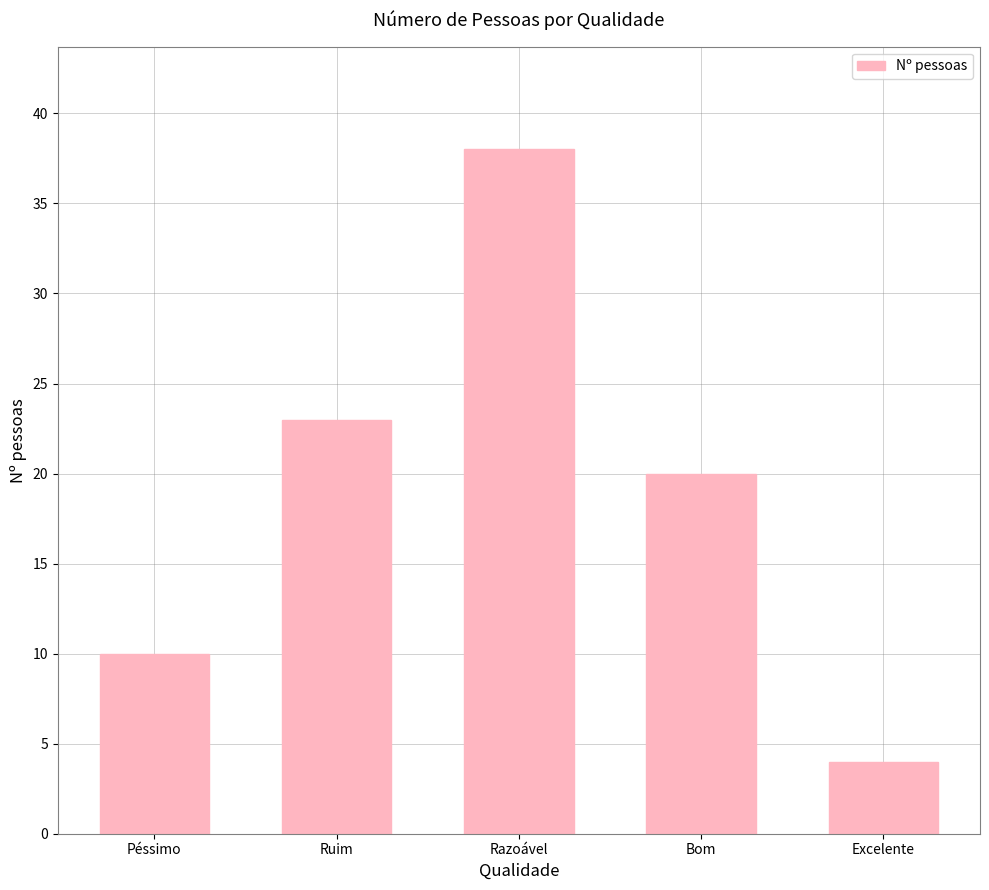

What is the maximum value shown in the chart?

38